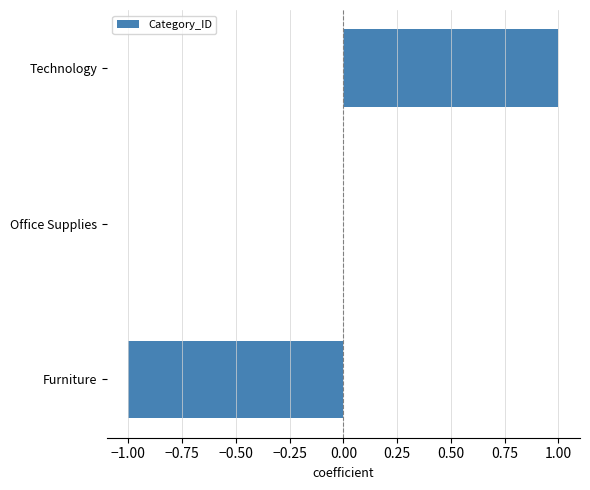

Are the bars horizontal?

Yes